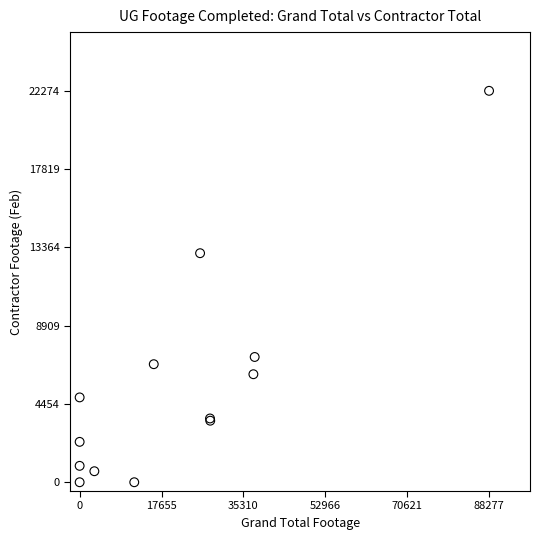

What Y value in the scatter plot is closest to 11137?

13034